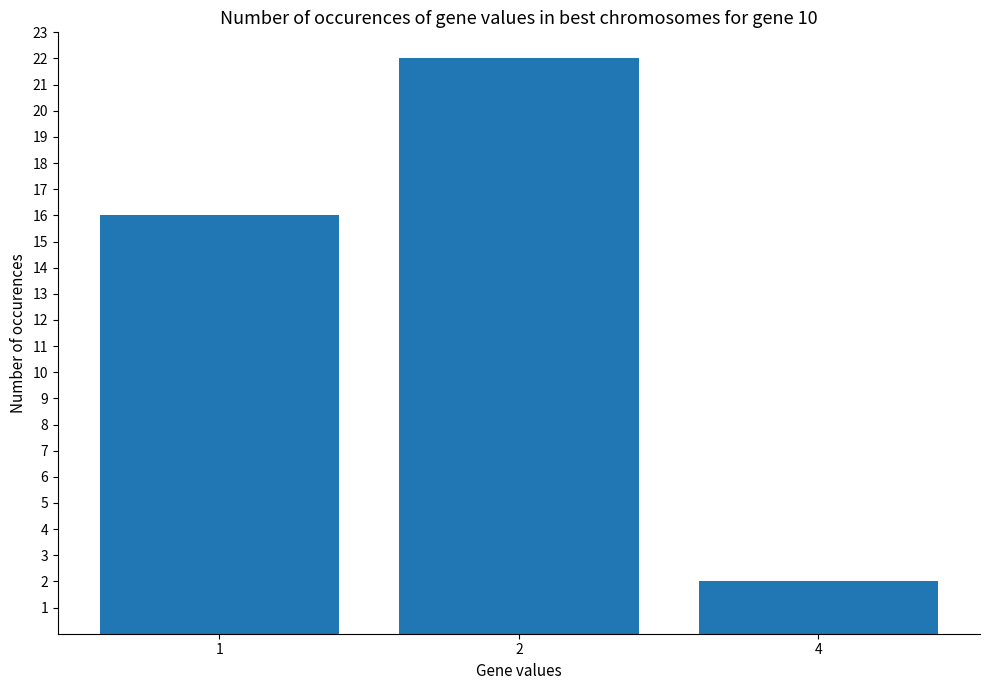

What is the sum of all values?

40